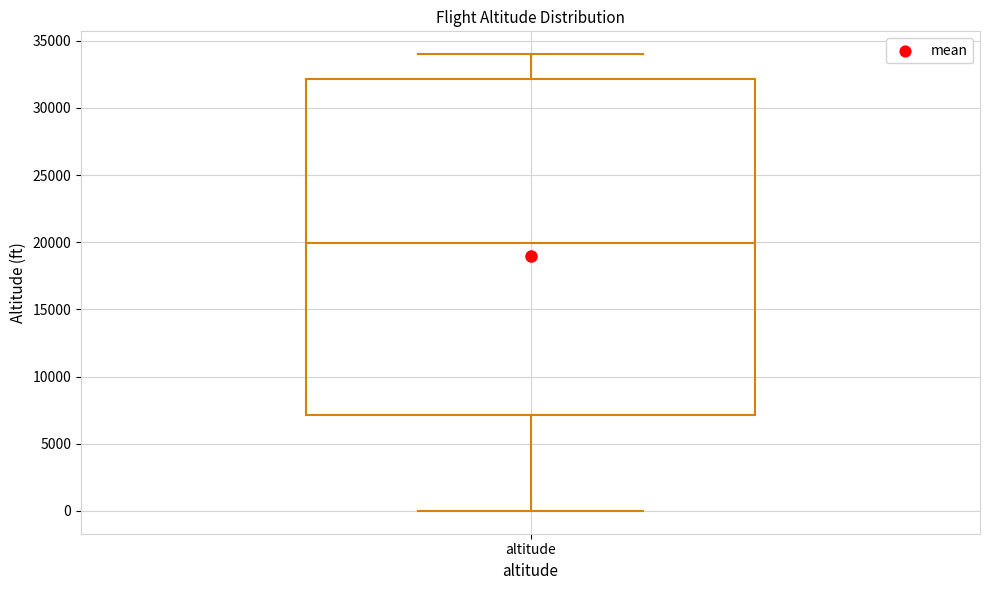

Where is the upper edge of the box for altitude on the y-axis? The values are not printed on the chart, so give them approximately, as read against the axis.

32000